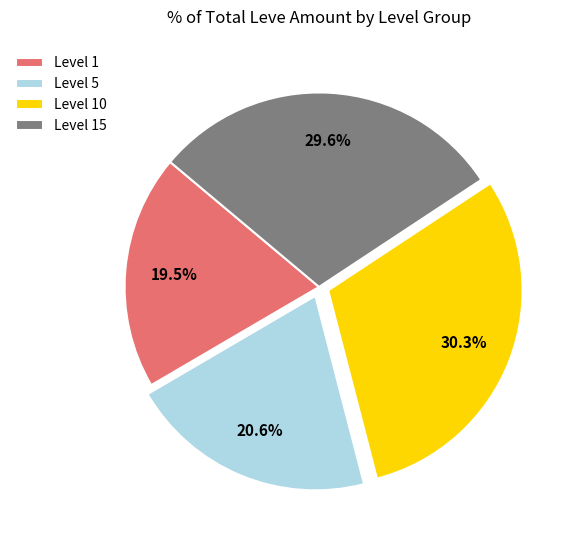

Which category has the biggest portion of the pie?

Level 10